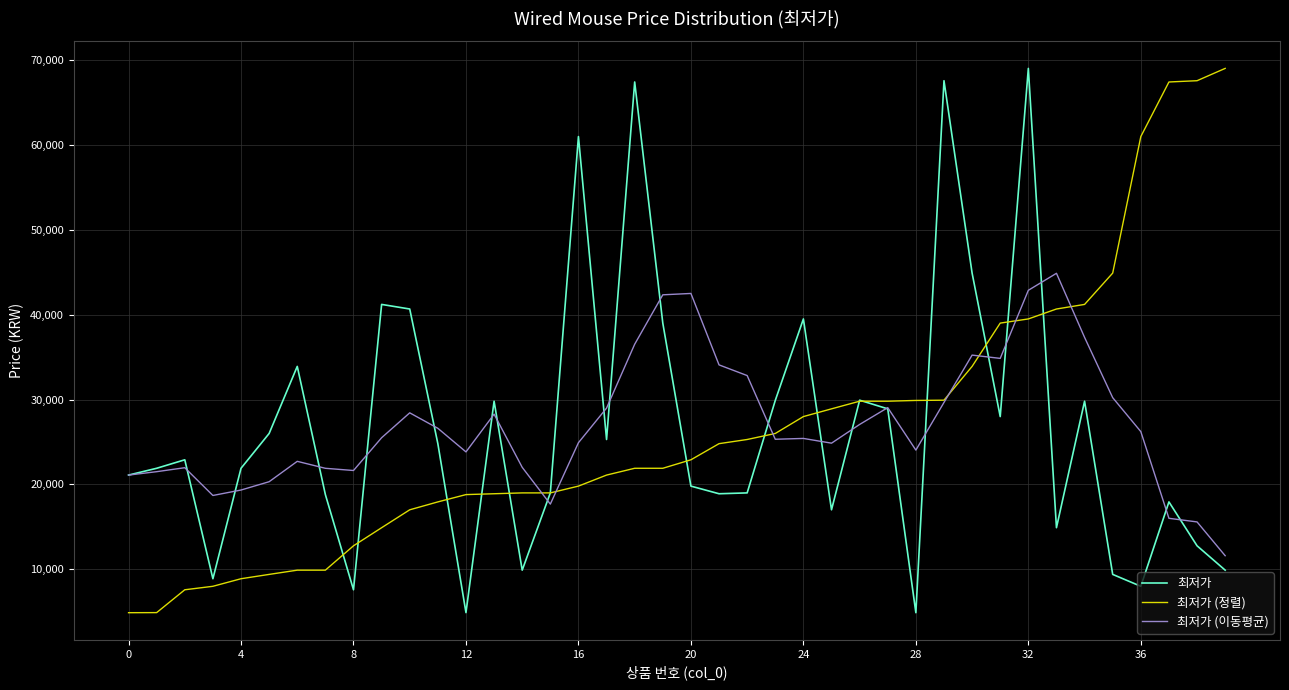

What is the lowest value of the 최저가 (정렬) series?

4890.0